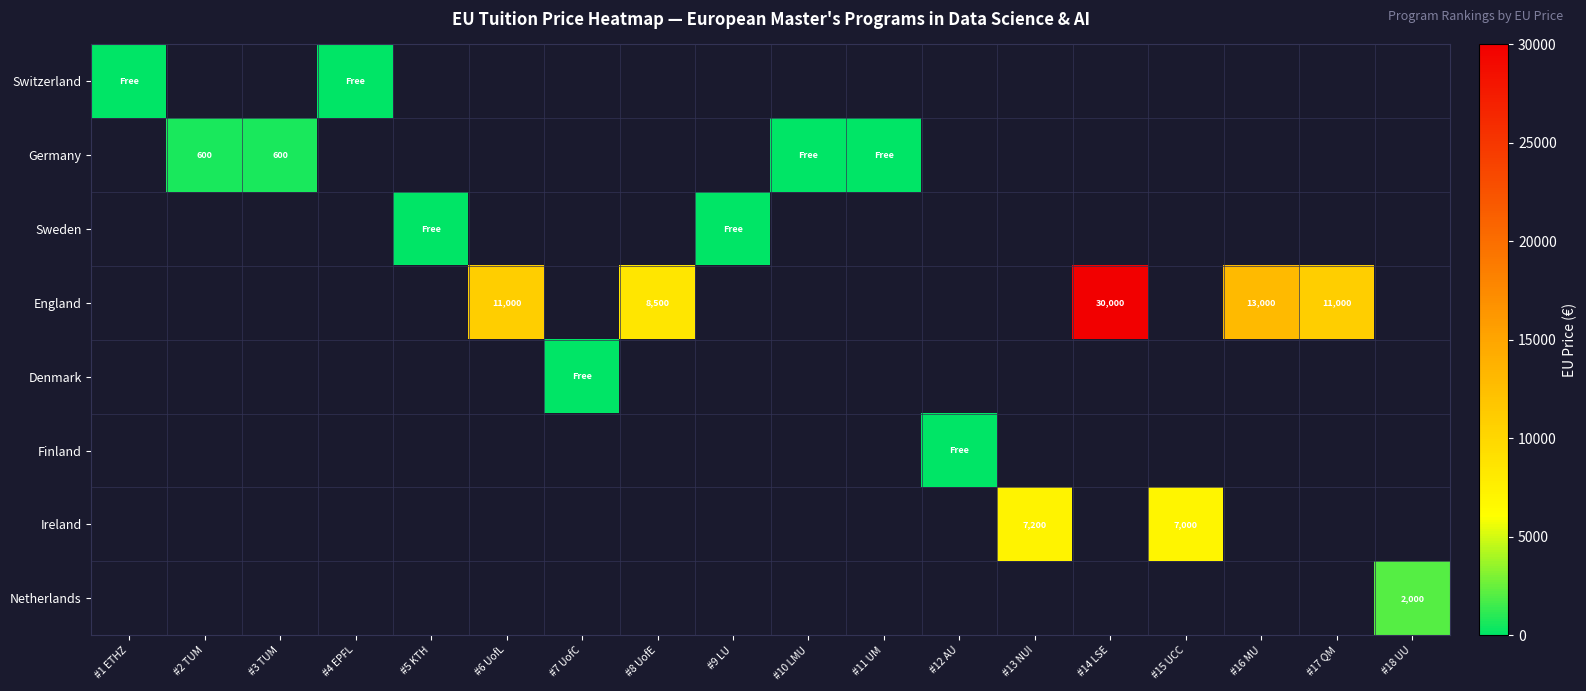

The England series shows 11000 at #17 QM. True or false?

True